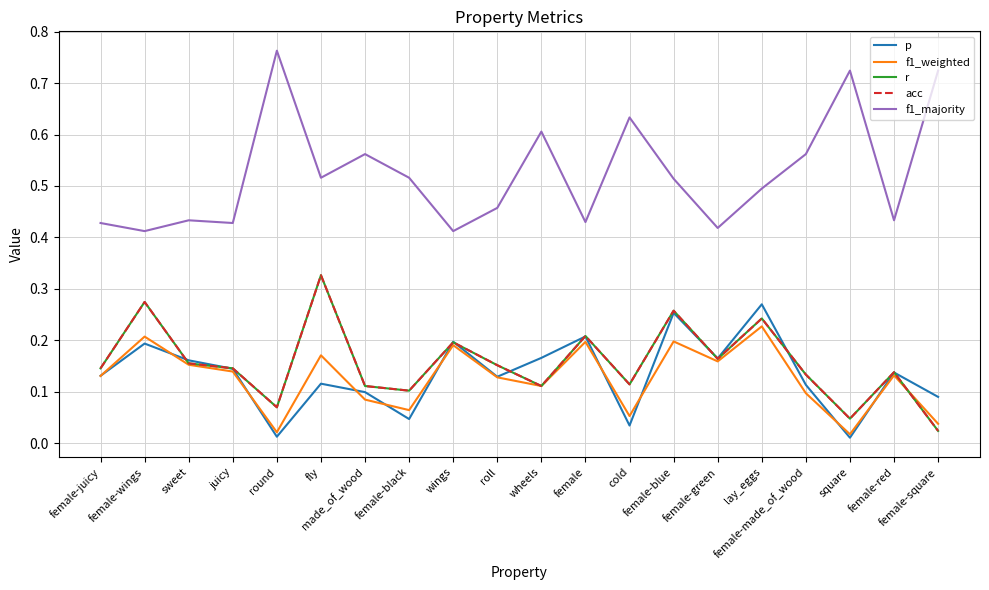

What is the average value of the p series?

0.1